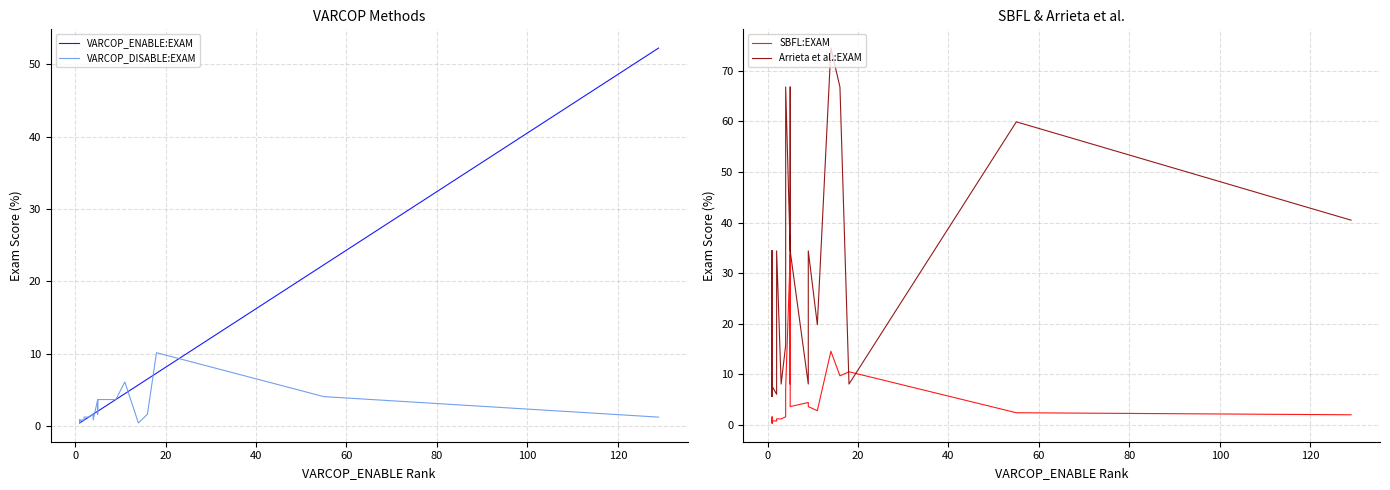

Does the chart have visible grid lines?

Yes